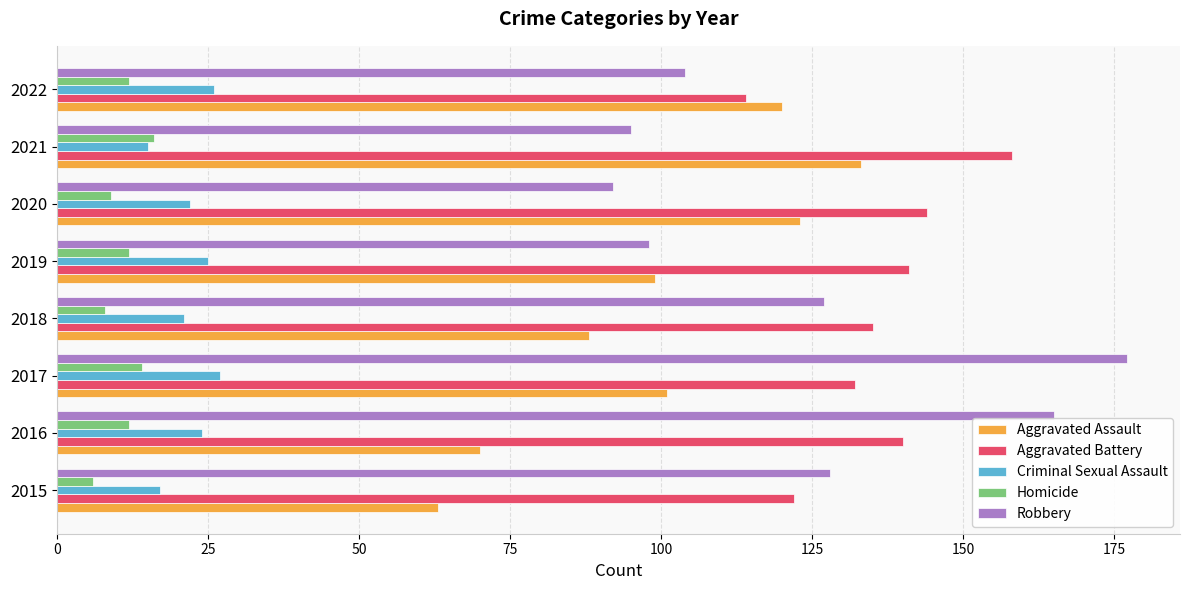

Is the value of Aggravated Assault at 2015 greater than the value of Criminal Sexual Assault at 2020?

Yes